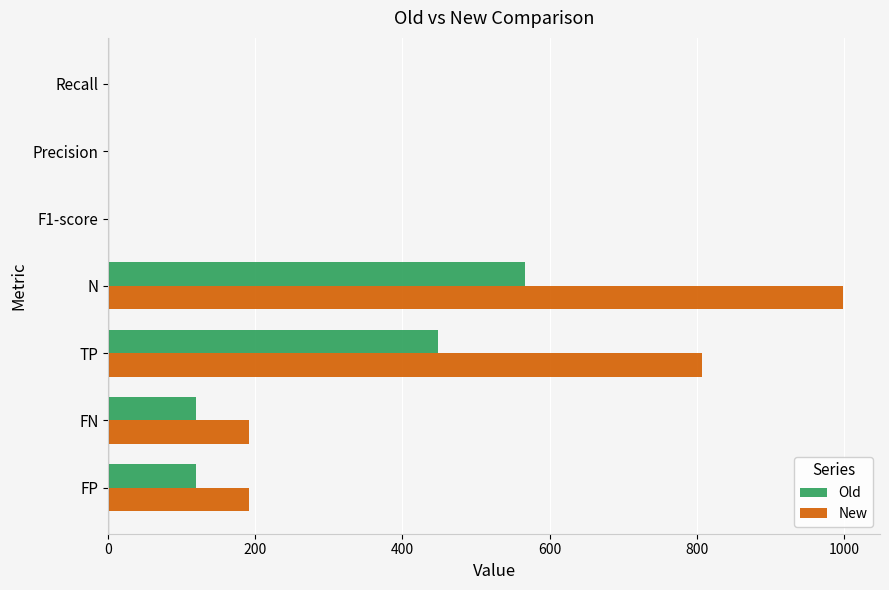

At which category is the sum across all series the highest?

N